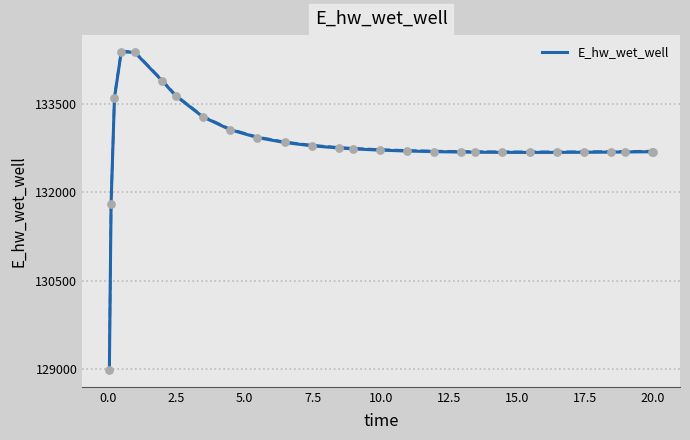

What is the maximum value for E_hw_wet_well?

134387.4